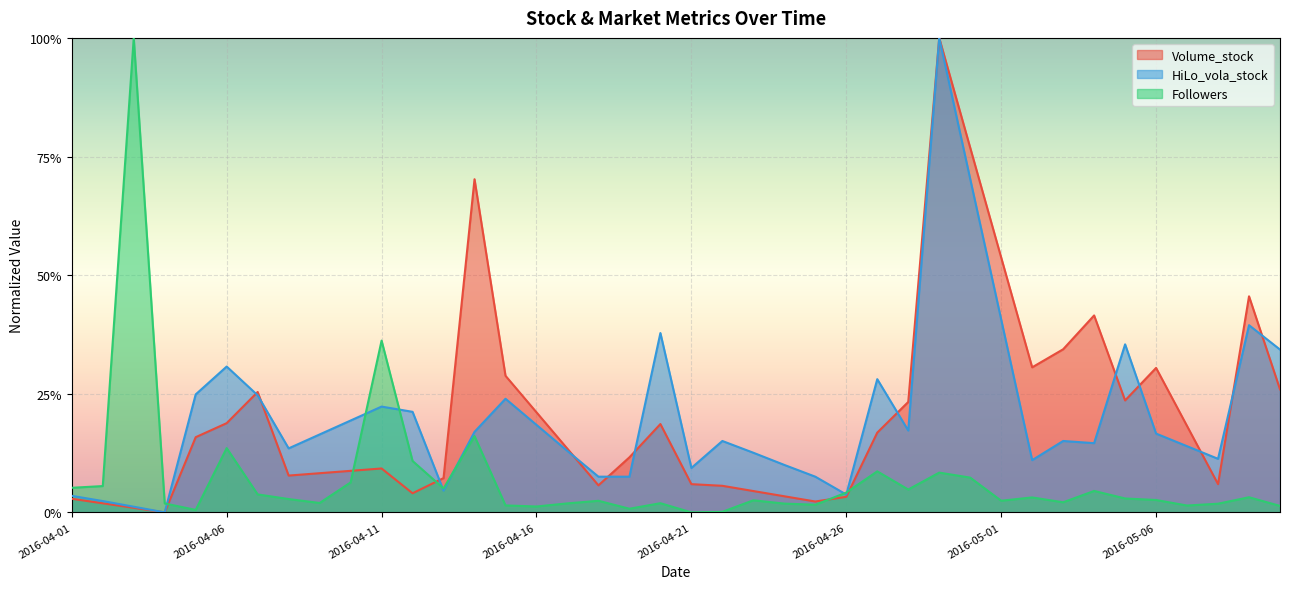

The value of HiLo_vola_stock at 2016-04-25 is 0.1. True or false?

False